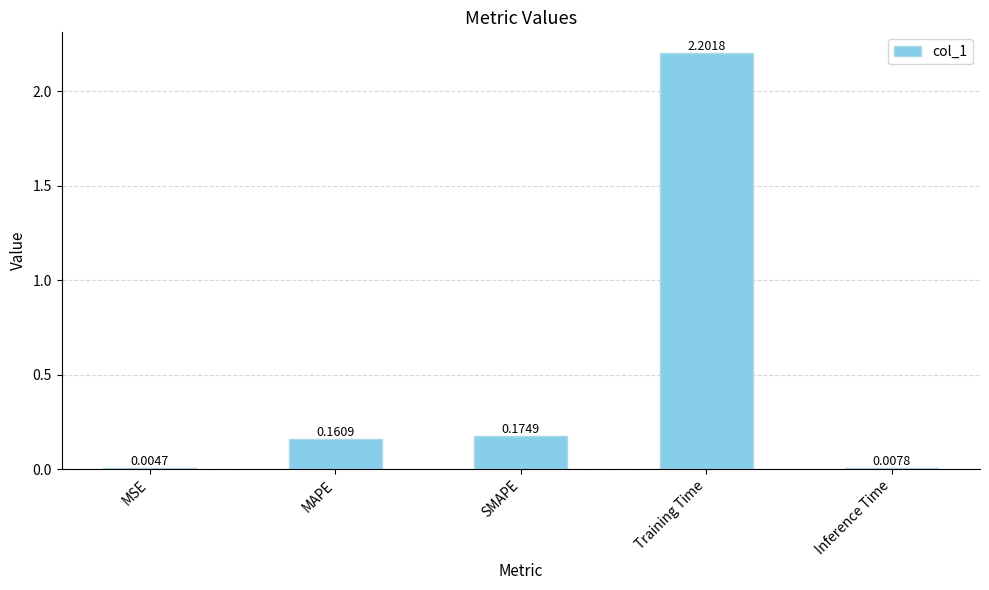

Where is the data nearest to the value 1?

SMAPE